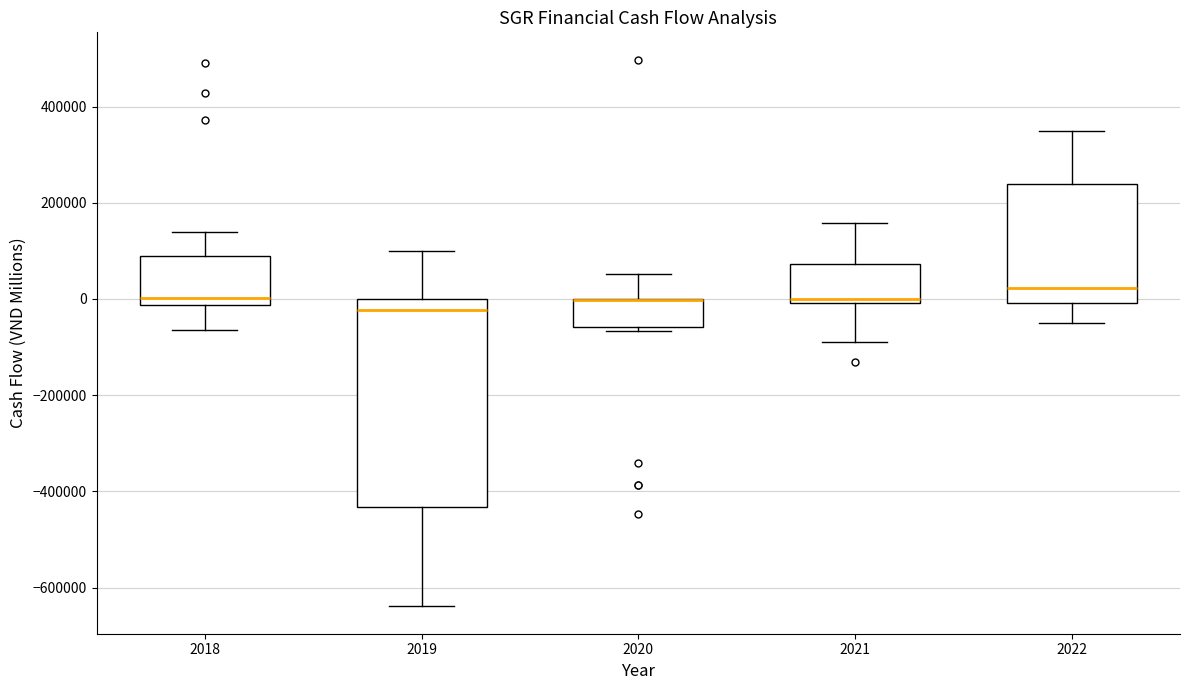

Reading left to right, read every box against the y-axis: the position of its median line, the range the box covers, and the ends of its whiskers. The values are not printed on the chart, so give them approximately, as read against the axis.

2018: median 0, box -20000 to 100000, whiskers -60000 to 140000
2019: median -20000, box -440000 to 0, whiskers -640000 to 100000
2020: median 0 (drawn on the box's upper edge), box -60000 to 0, whiskers -60000 (just below the box's lower edge) to 60000
2021: median 0 (just above the box's lower edge), box 0 to 80000, whiskers -80000 to 160000
2022: median 20000, box 0 to 240000, whiskers -40000 to 340000